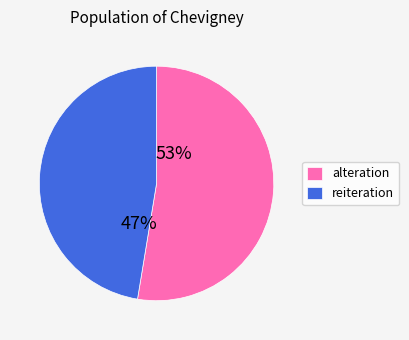

How many segments does this pie chart have?

2